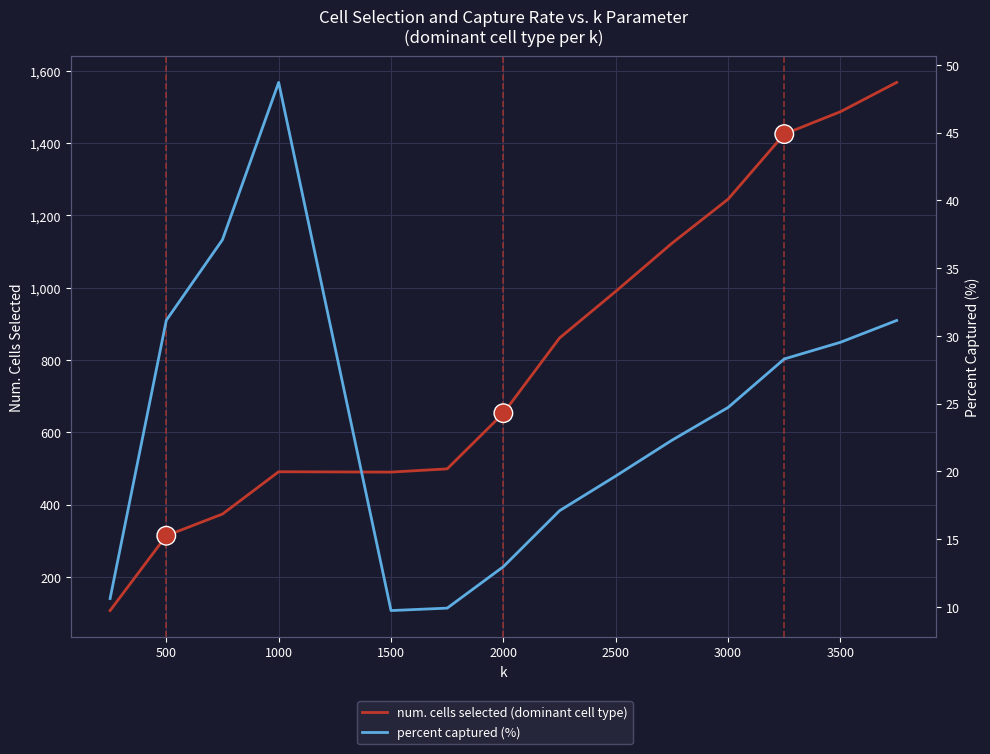

What is the highest value of the num. cells selected (dominant cell type) series?

1568.0